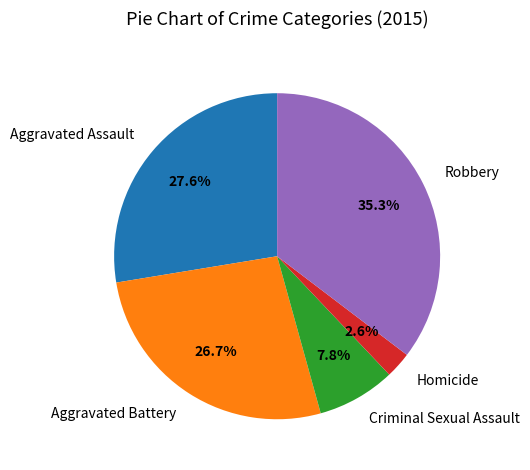

To the nearest percent, what percentage of the pie is Homicide?

3%